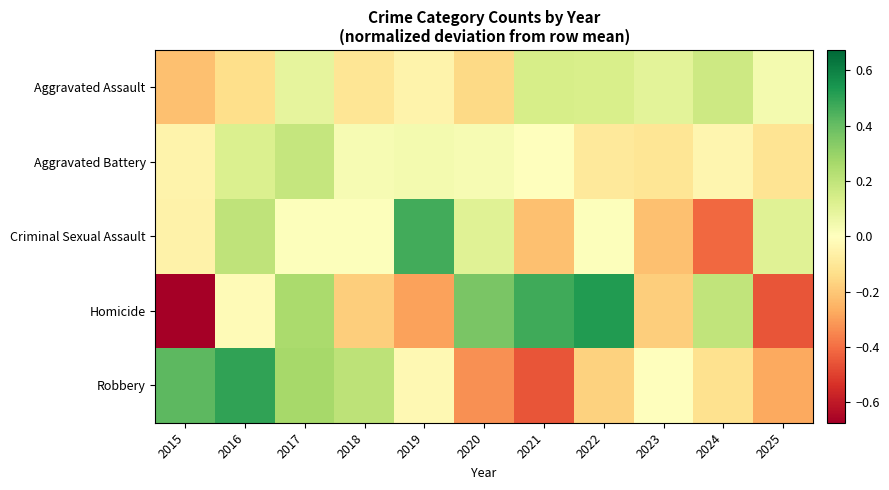

Reading left to right, list all the values displayed in this chart.

Aggravated Assault: 2015=-0.2	2016=-0.1	2017=0.1	2018=-0.1	2019=-0.1	2020=-0.2	2021=0.1	2022=0.1	2023=0.1	2024=0.2	2025=0.0
Aggravated Battery: 2015=-0.1	2016=0.1	2017=0.2	2018=0.0	2019=0.0	2020=0.0	2021=-0.0	2022=-0.1	2023=-0.1	2024=-0.0	2025=-0.1
Criminal Sexual Assault: 2015=-0.1	2016=0.2	2017=0.0	2018=0.0	2019=0.5	2020=0.1	2021=-0.2	2022=0.0	2023=-0.2	2024=-0.4	2025=0.1
Homicide: 2015=-0.7	2016=-0.0	2017=0.3	2018=-0.2	2019=-0.3	2020=0.4	2021=0.5	2022=0.5	2023=-0.2	2024=0.2	2025=-0.5
Robbery: 2015=0.4	2016=0.5	2017=0.3	2018=0.2	2019=-0.0	2020=-0.3	2021=-0.5	2022=-0.2	2023=-0.0	2024=-0.1	2025=-0.3